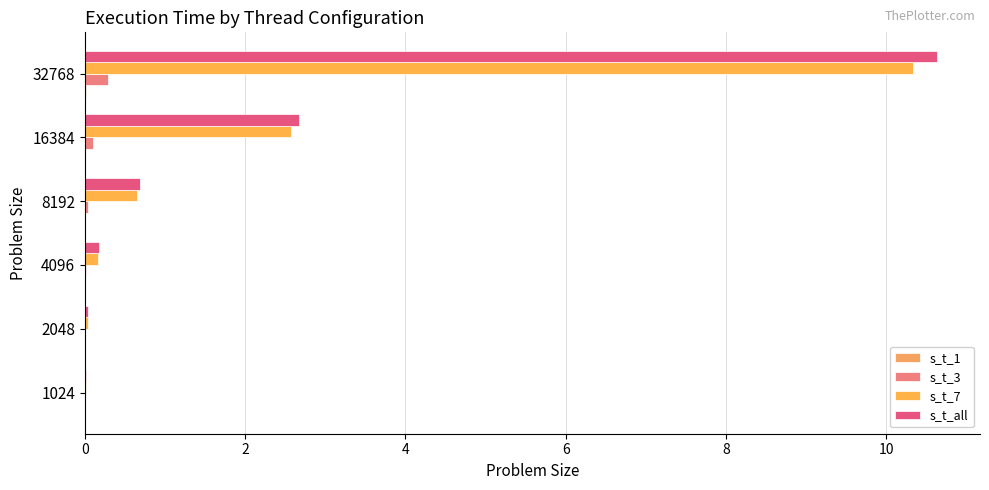

Which series has the largest range (max minus min)?

s_t_all